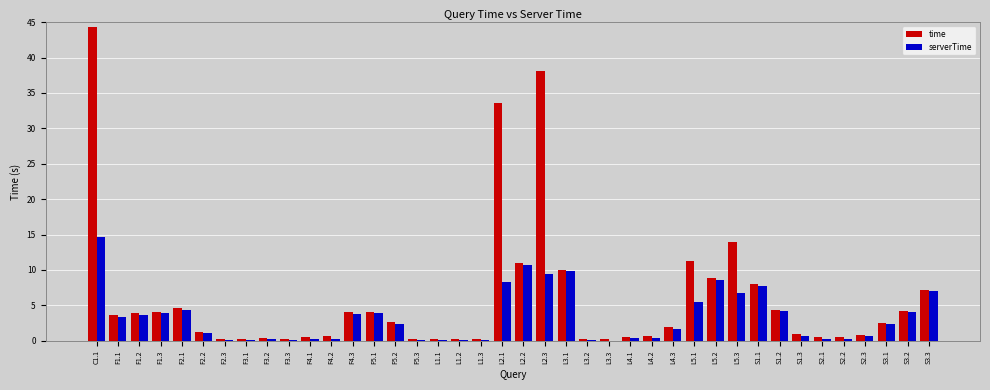

How many groups of bars are there?

40